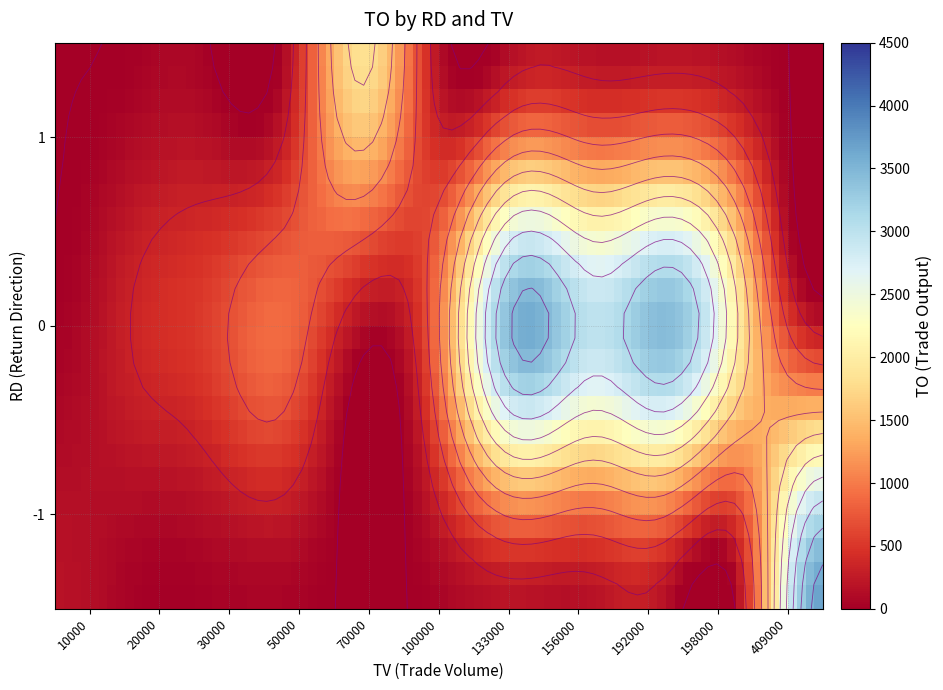

How many series are shown in this chart?

3